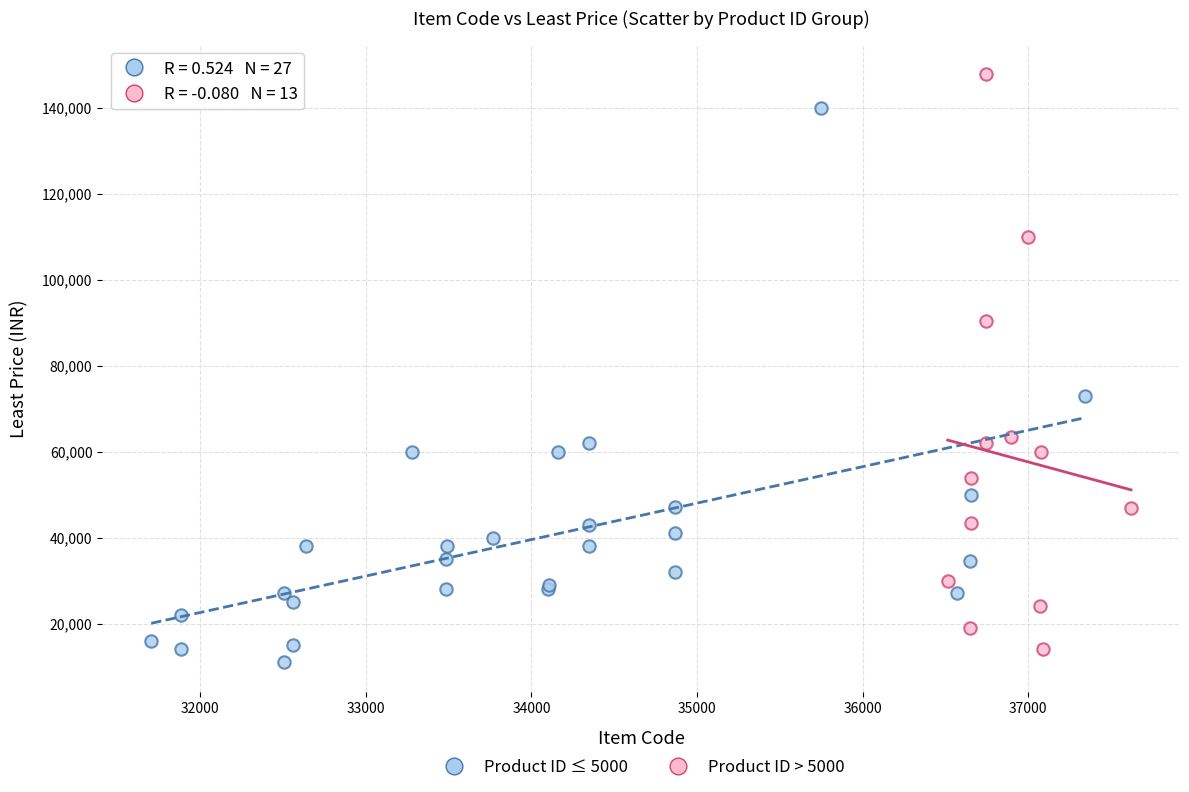

Which series reaches the maximum Y coordinate?

Product ID > 5000